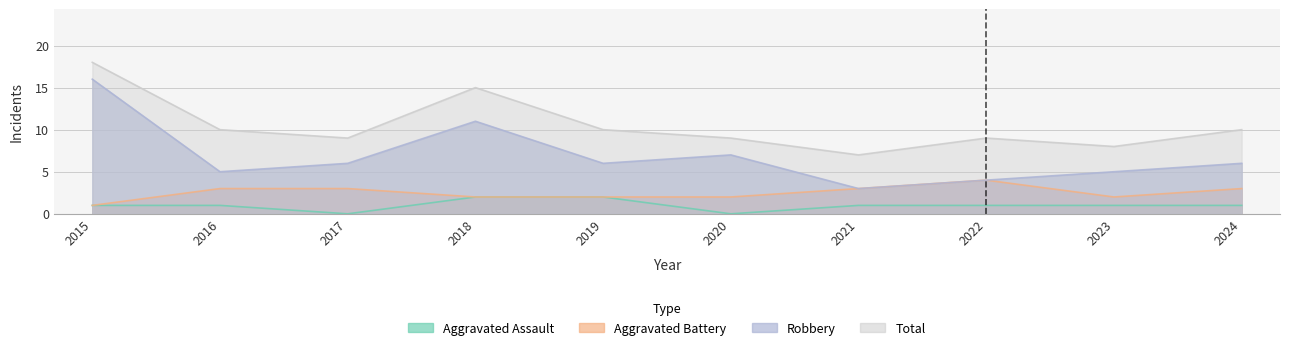

At which category is the sum across all series the highest?

2015